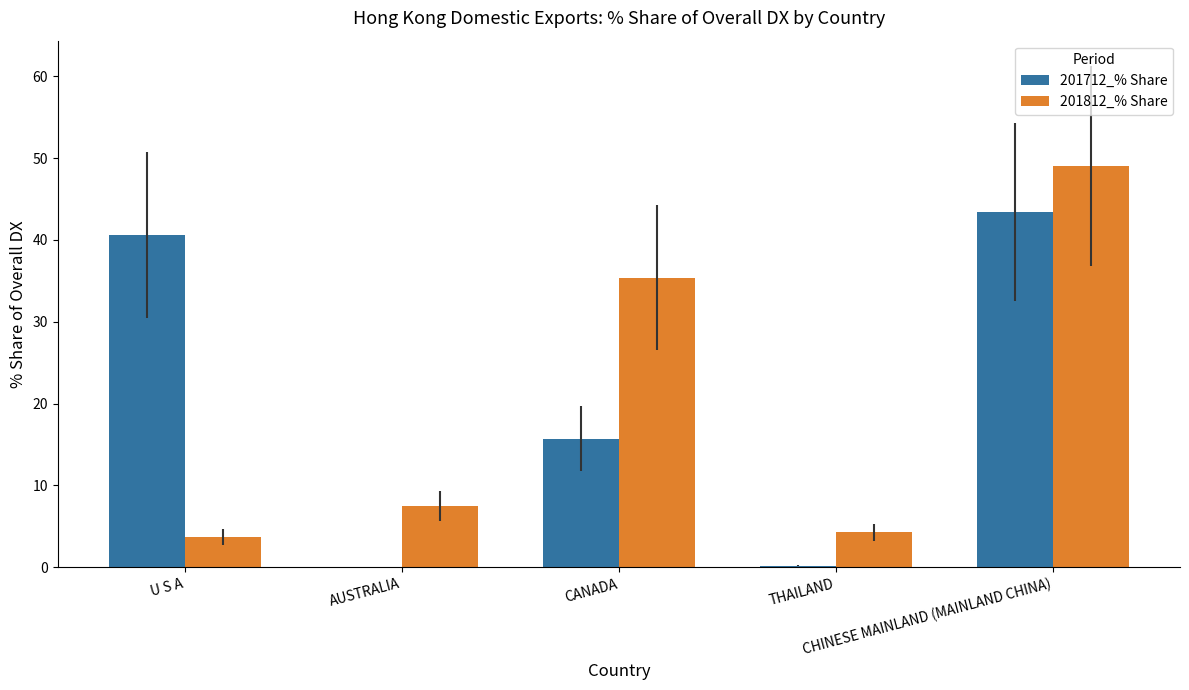

What is the greatest value displayed?

49.0